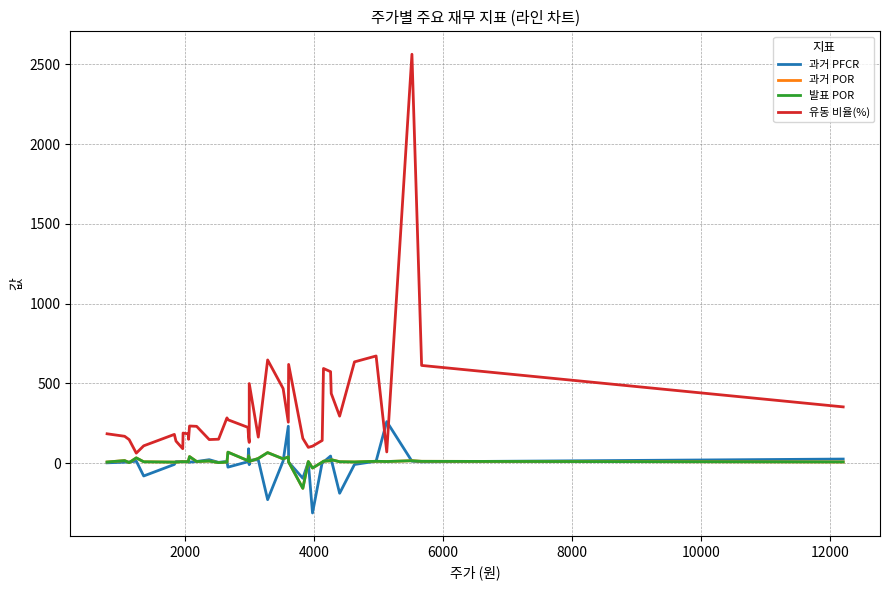

What are all the series names shown in the legend?

과거 PFCR, 과거 POR, 발표 POR, 유동 비율(%)